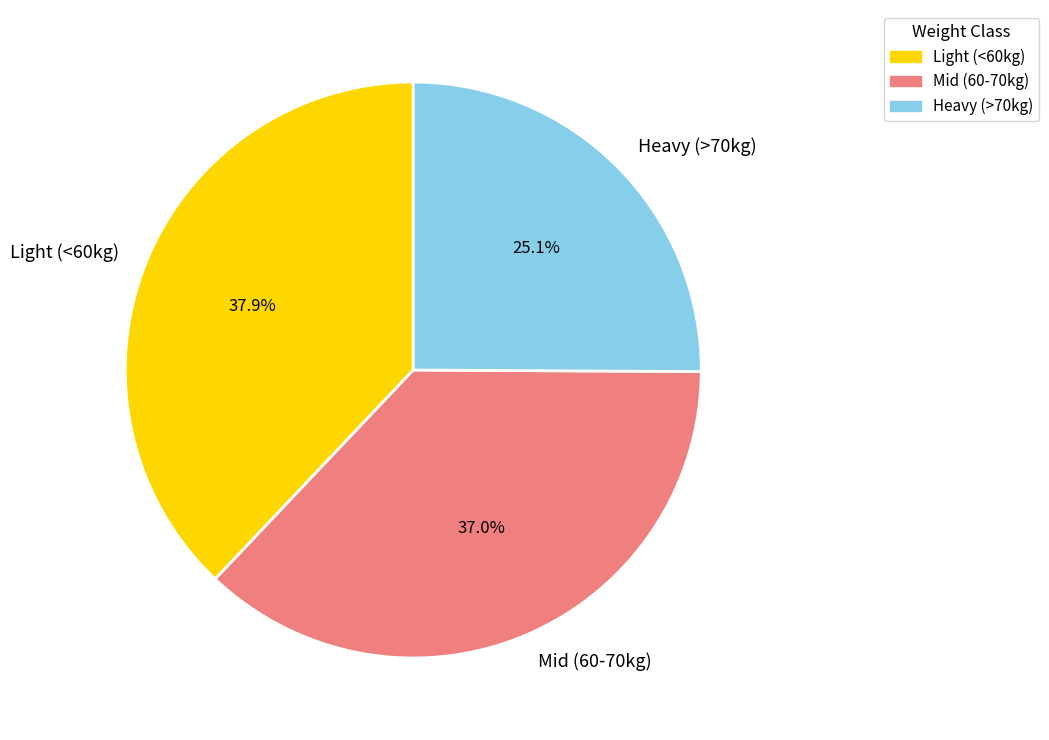

Which category has the smallest portion of the pie?

Heavy (>70kg)